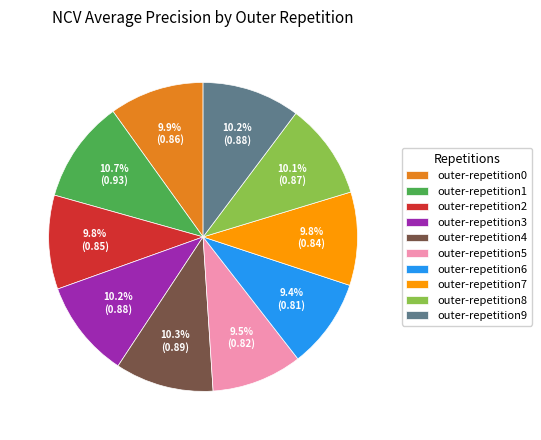

Is there a majority slice in this chart?

No